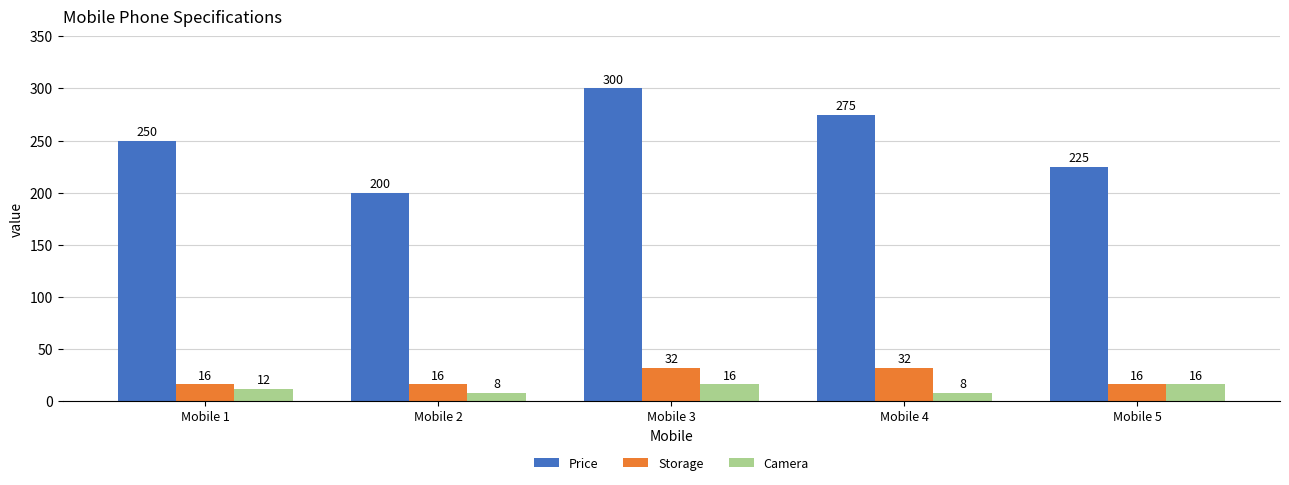

Is it true that Price equals 429 at Mobile 4?

False